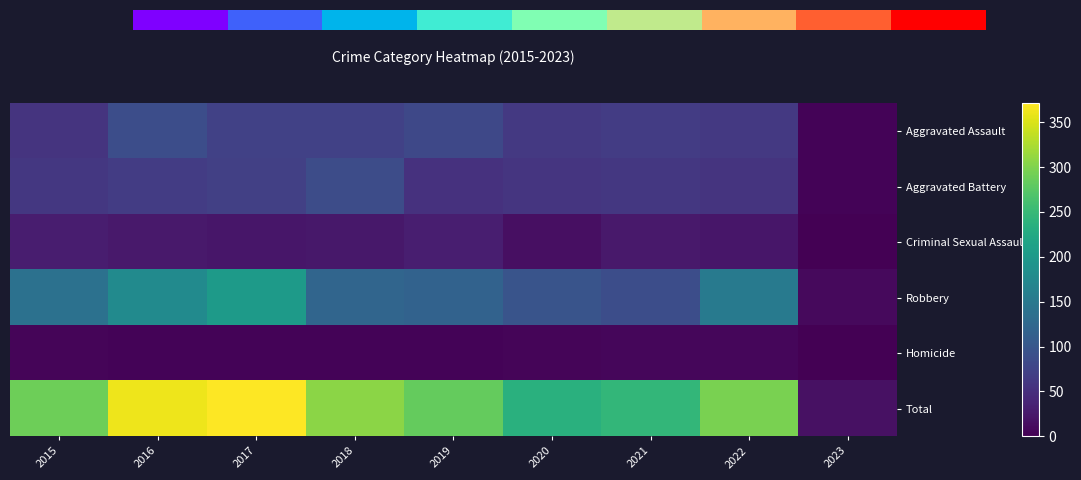

Is the value of Robbery at 2023 greater than the value of Homicide at 2020?

Yes